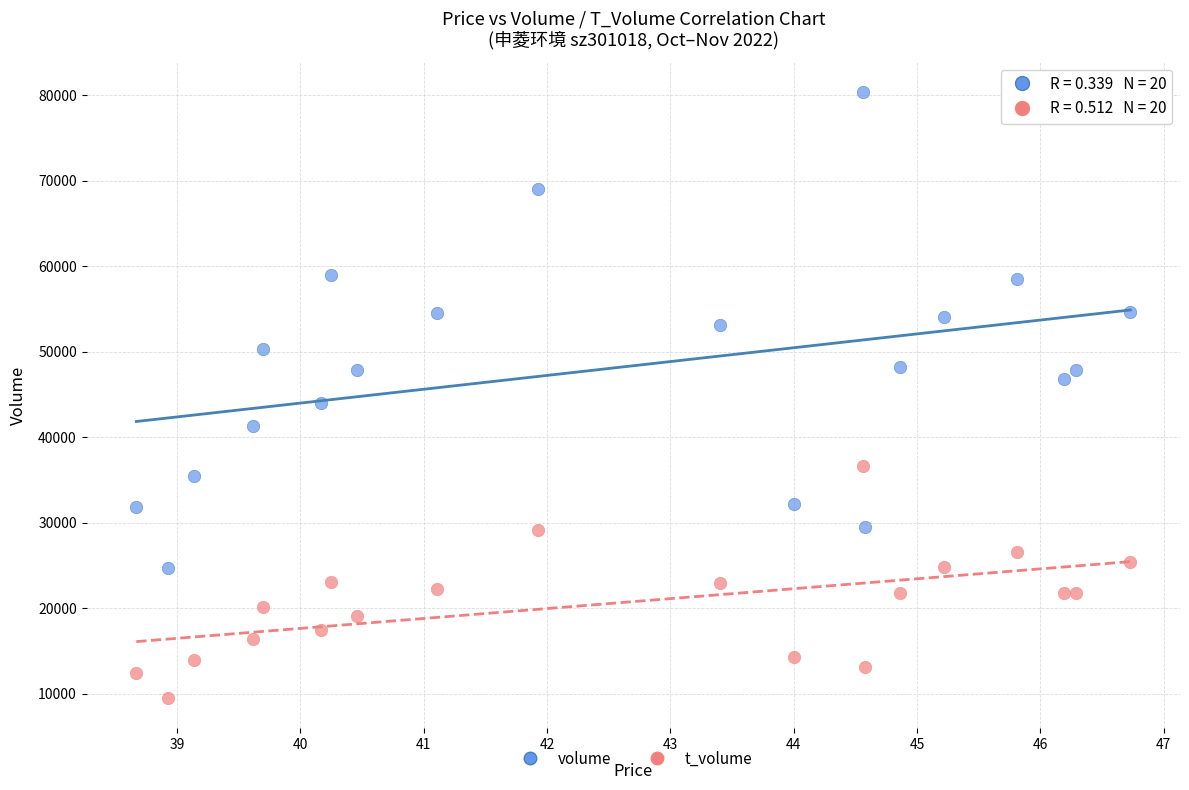

Which series reaches the minimum Y coordinate?

t_volume